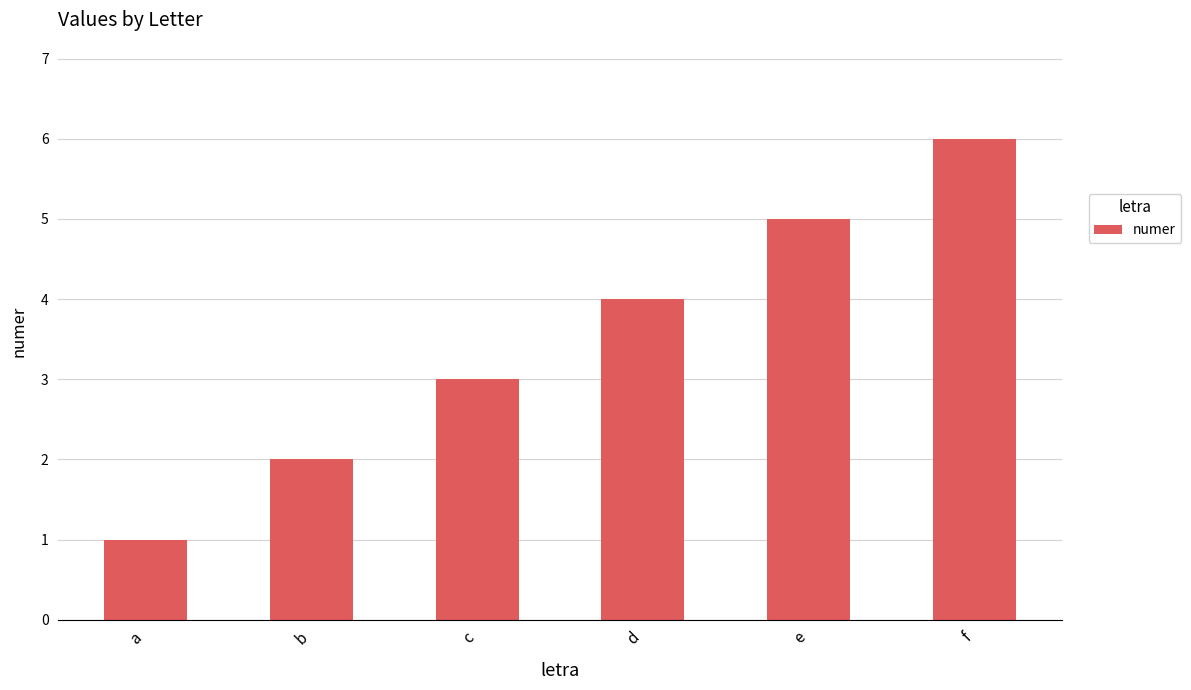

What is the change in value from a to e?

+4